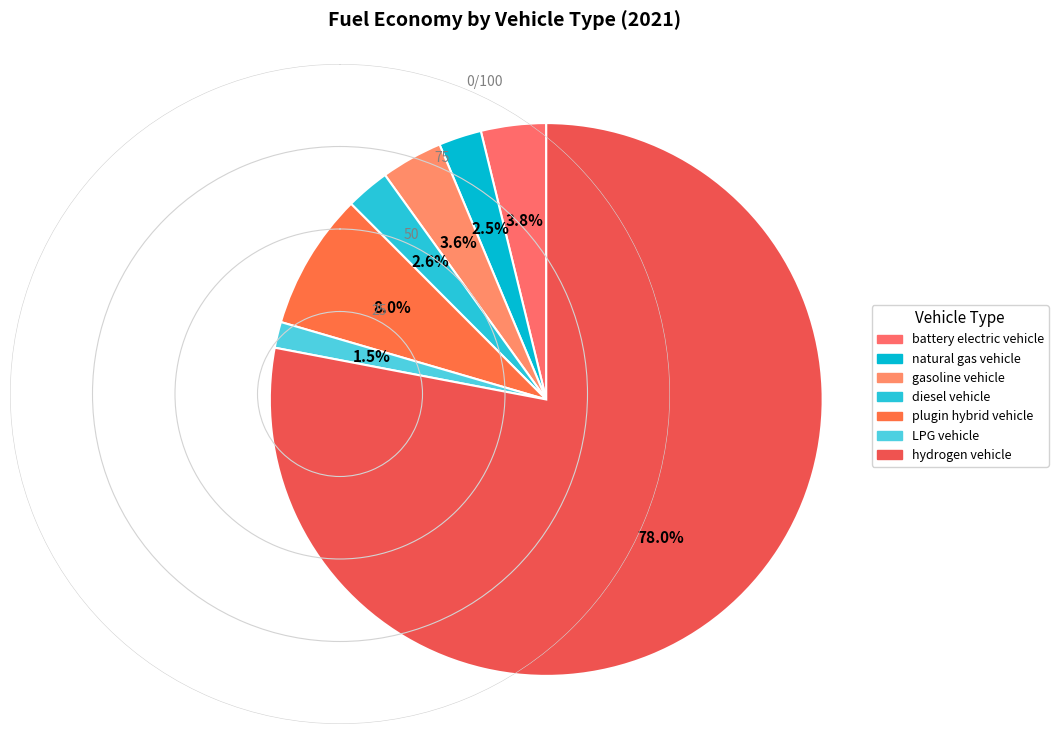

What portion of the pie excludes plugin hybrid vehicle?

92.0%